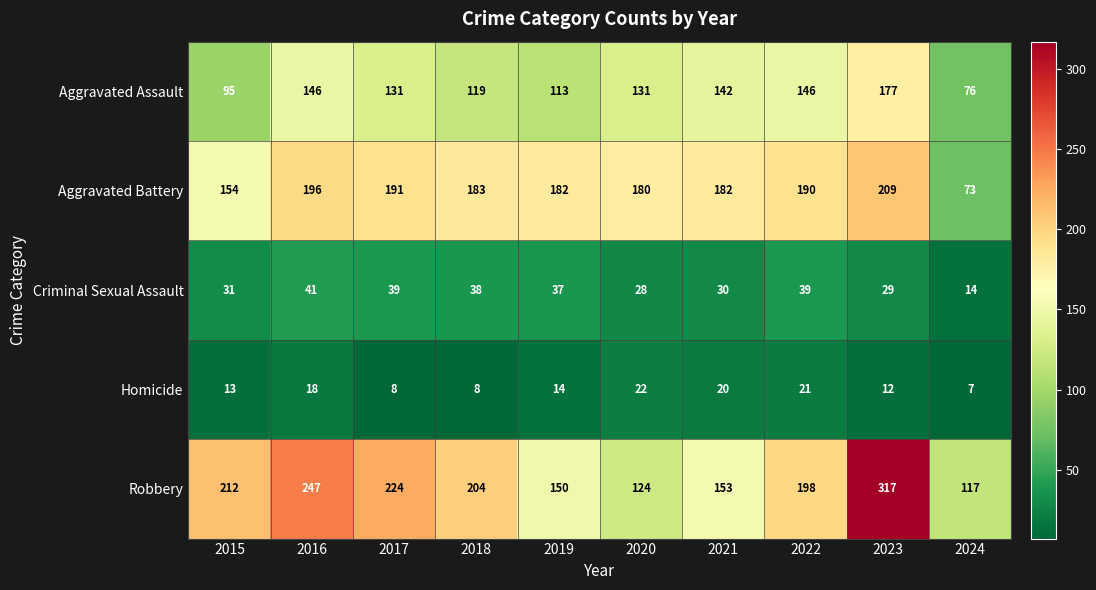

What is the difference between the highest and lowest values at 2024?

110